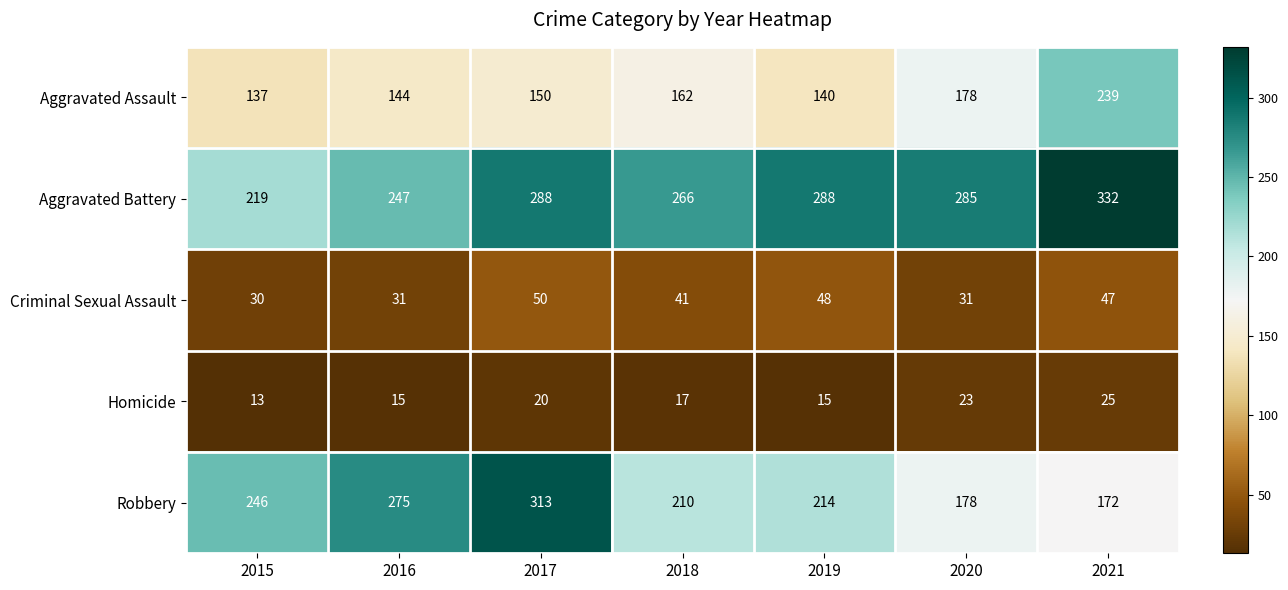

Where is Criminal Sexual Assault nearest to the value 40?

2018